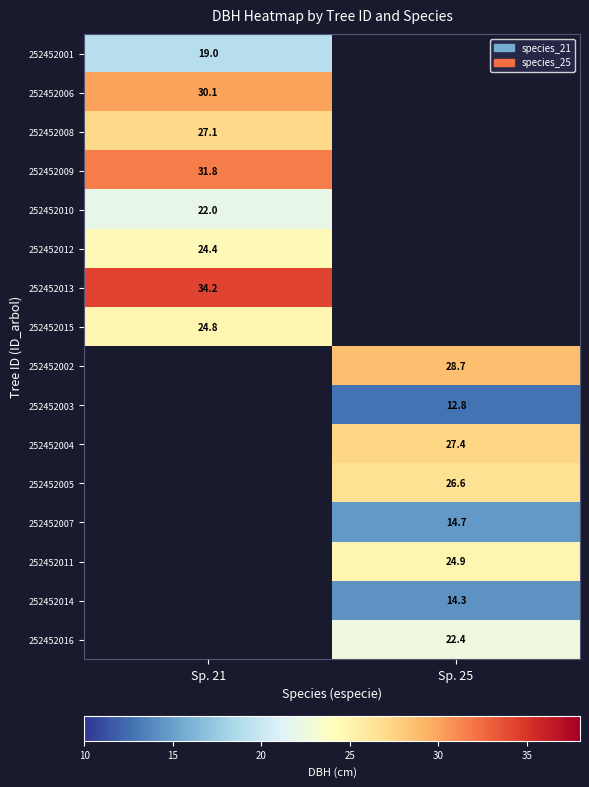

Is the value of 252452002 at Sp. 25 greater than the value of 252452011 at Sp. 25?

Yes